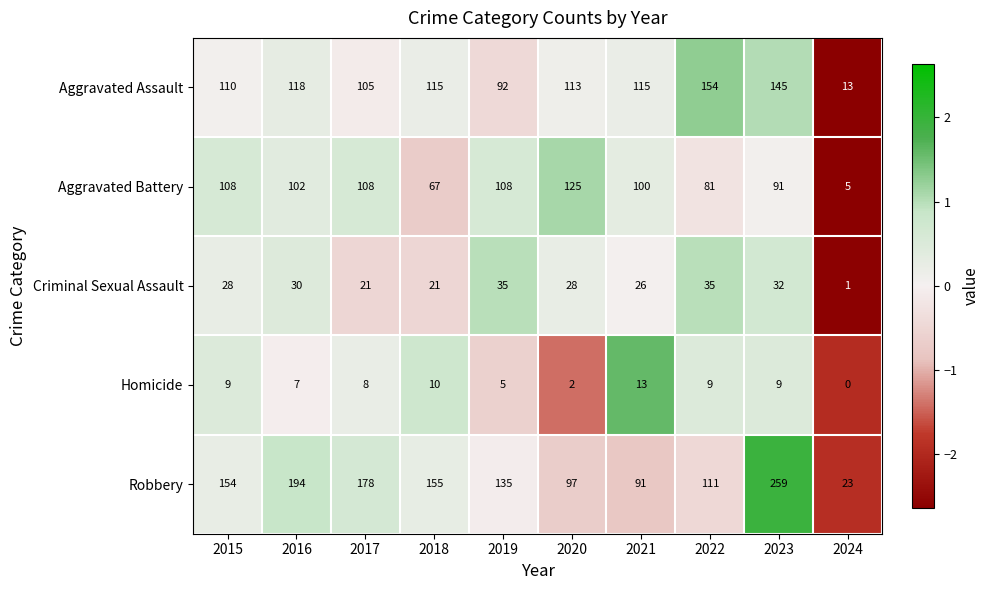

True or false: Aggravated Assault has a value of 92 at 2019.

True